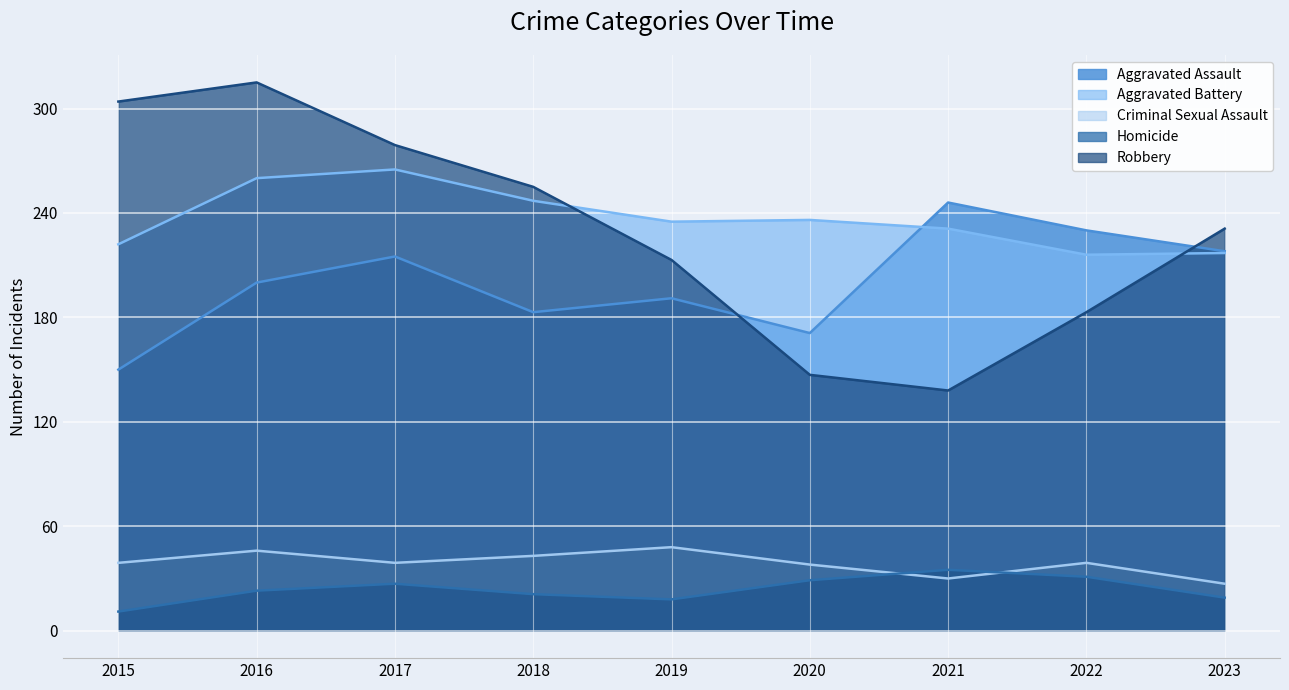

Reading right to left, transcribe all the data shown in this chart.

Aggravated Assault: 218	230	246	171	191	183	215	200	150
Aggravated Battery: 217	216	231	236	235	247	265	260	222
Criminal Sexual Assault: 27	39	30	38	48	43	39	46	39
Homicide: 19	31	35	29	18	21	27	23	11
Robbery: 231	183	138	147	213	255	279	315	304